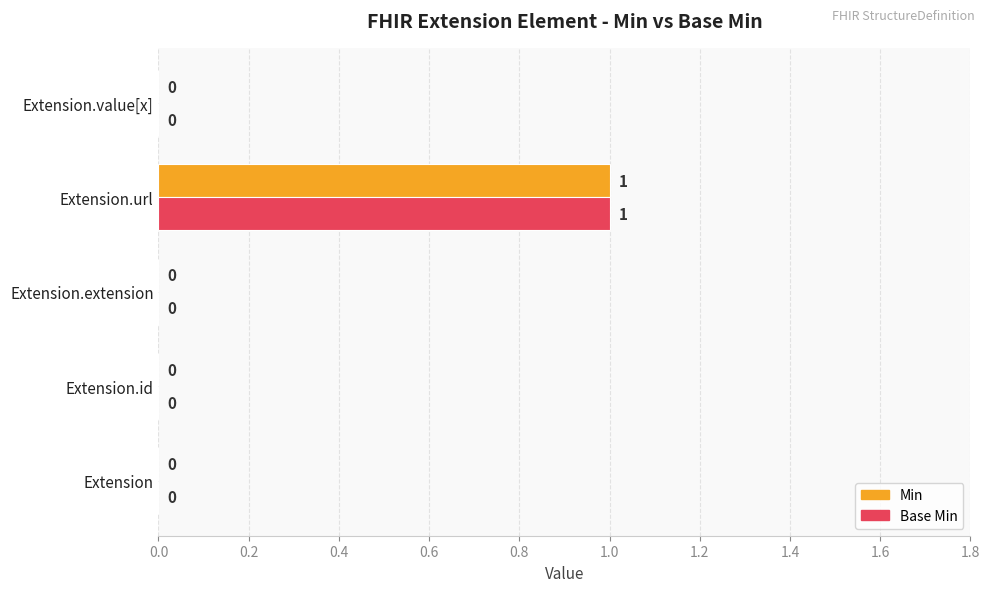

At which category does the chart reach its peak across all series?

Extension.url